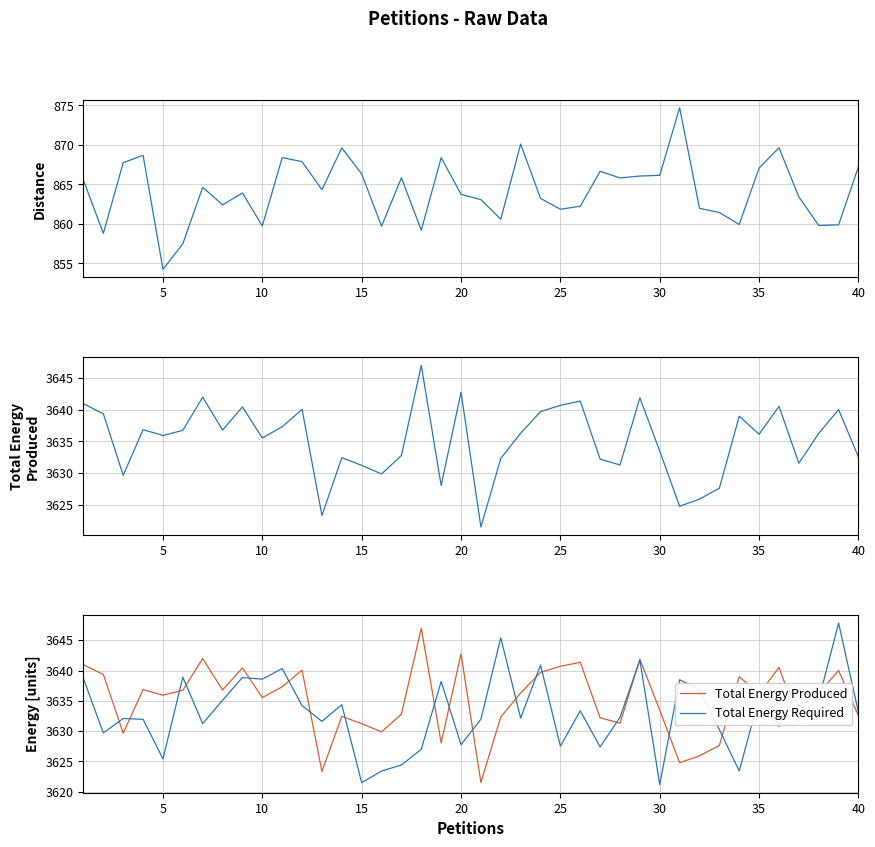

At how many categories does at least one series exceed 2264?

40